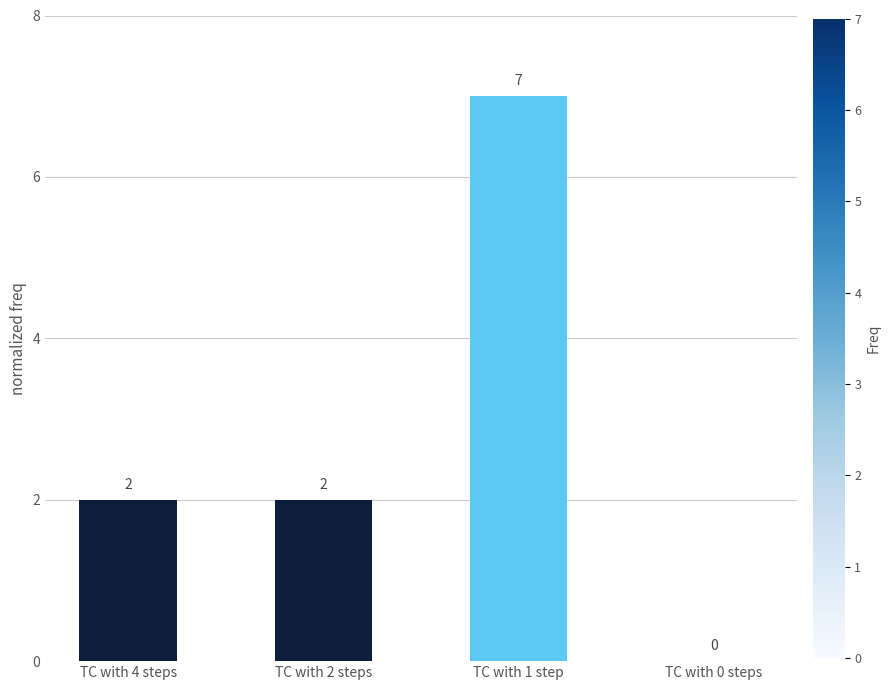

What is the sum of all values?

11